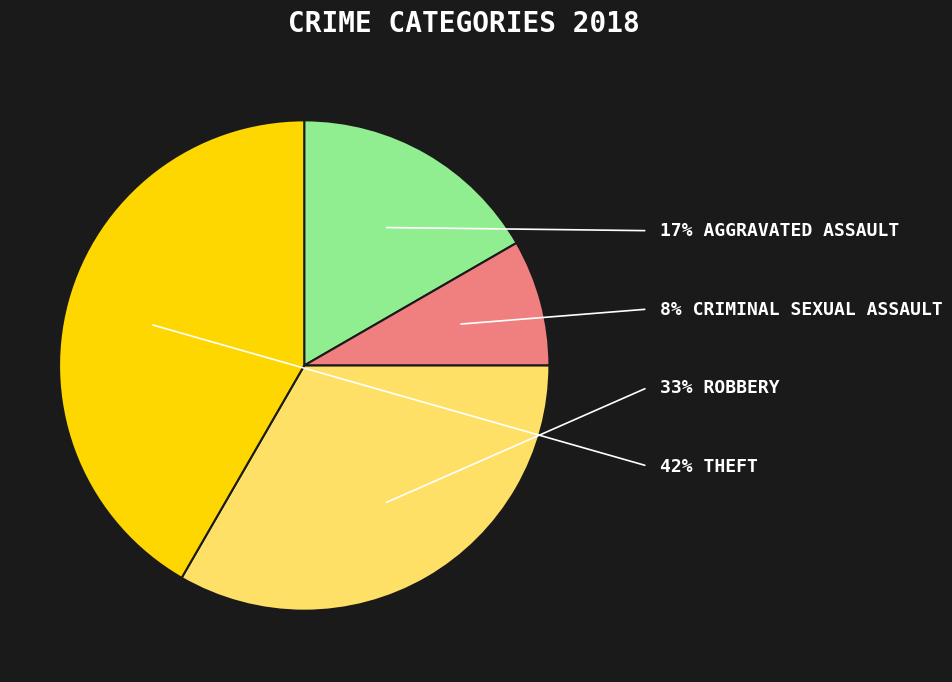

What is the smallest slice in the pie chart?

Criminal Sexual Assault